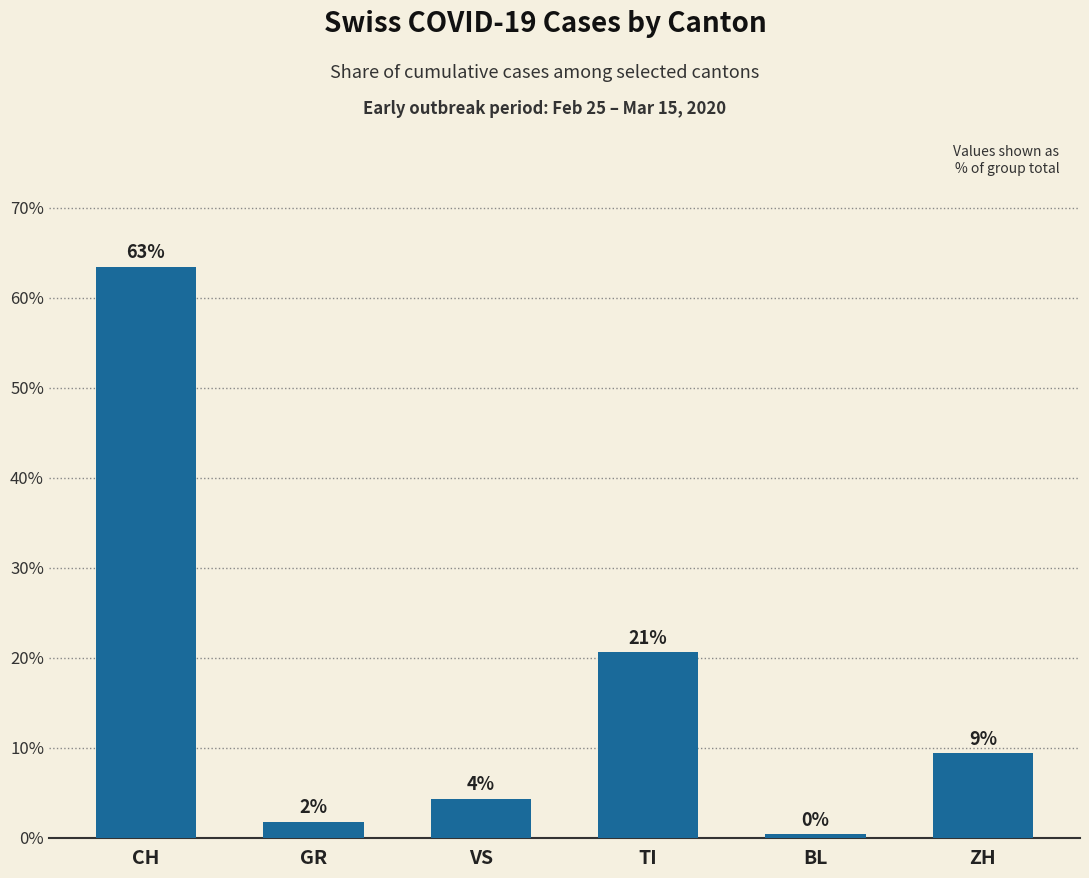

What value does the data have at VS?

4.4